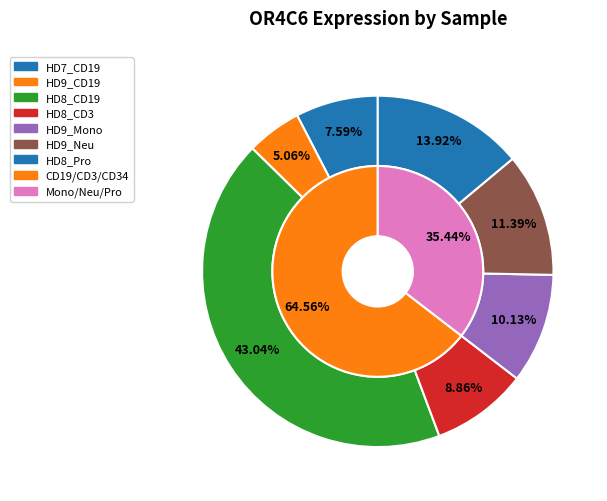

What percentage is the HD8_CD3 slice, to the nearest percent?

9%